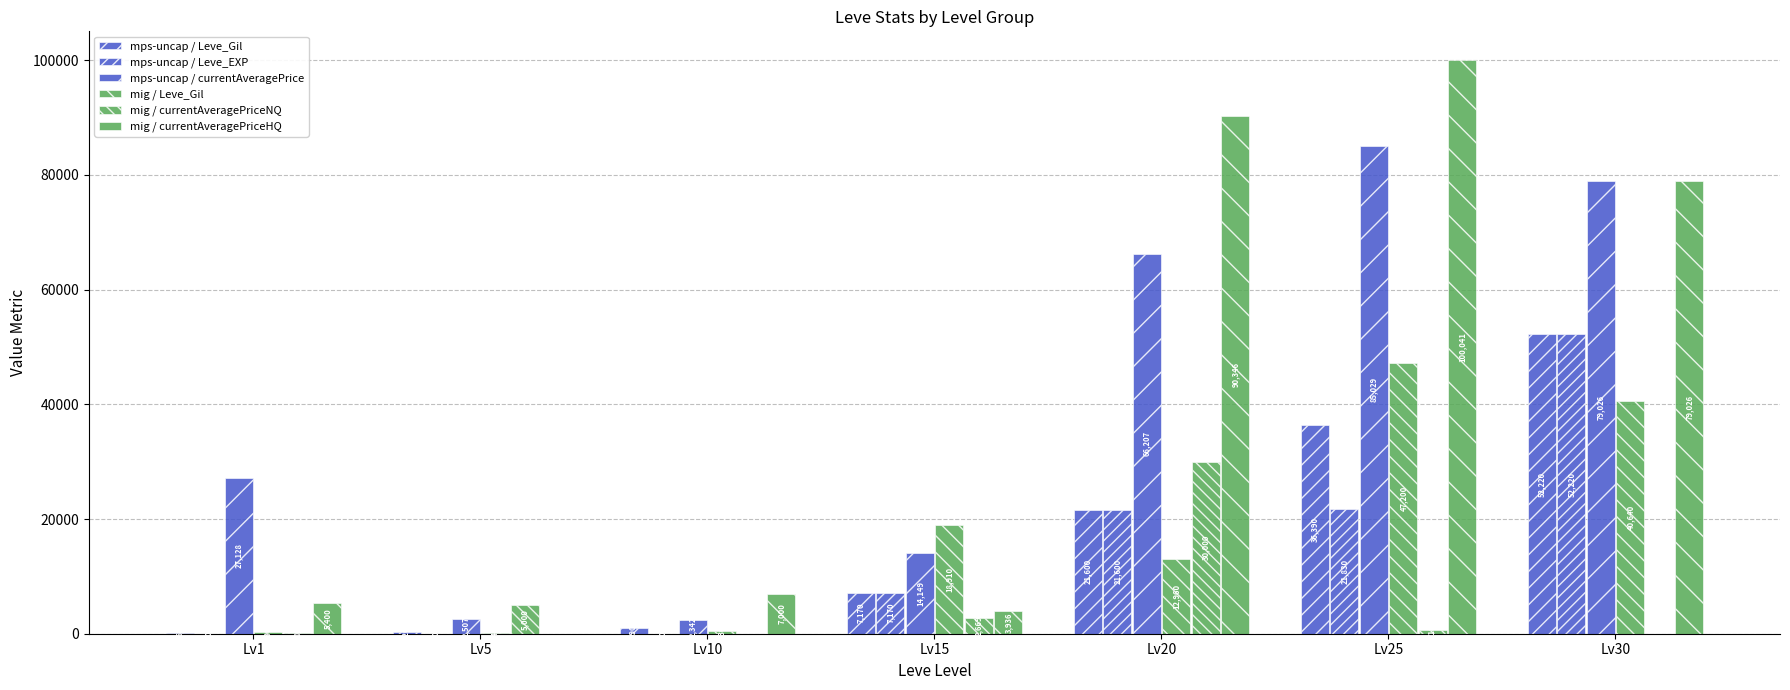

What is the difference between the second highest and minimum values in the mig / currentAveragePriceNQ series?

5000